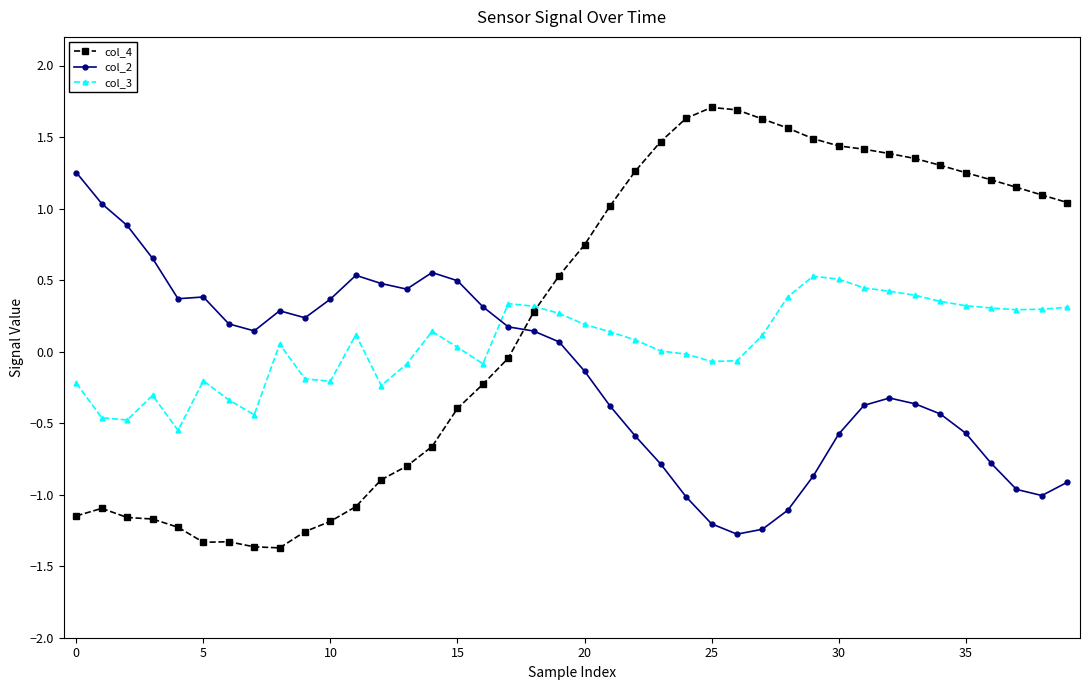

How many distinct data groups are displayed?

3